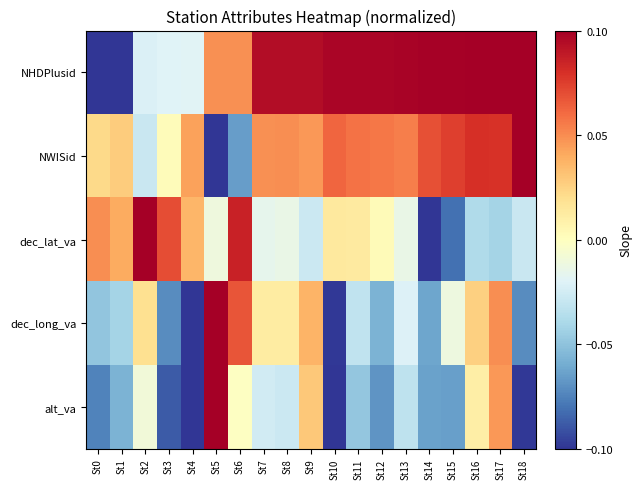

What is the total value across all series at St5?

0.1